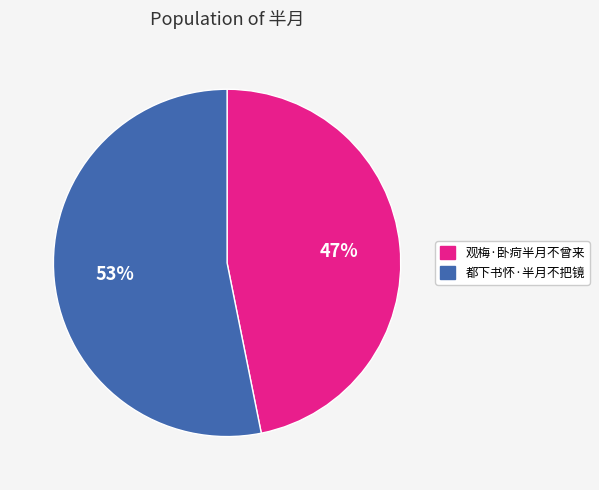

Is the sum of 都下书怀·半月不把镜 and 观梅·卧疴半月不曾来 greater than half?

Yes